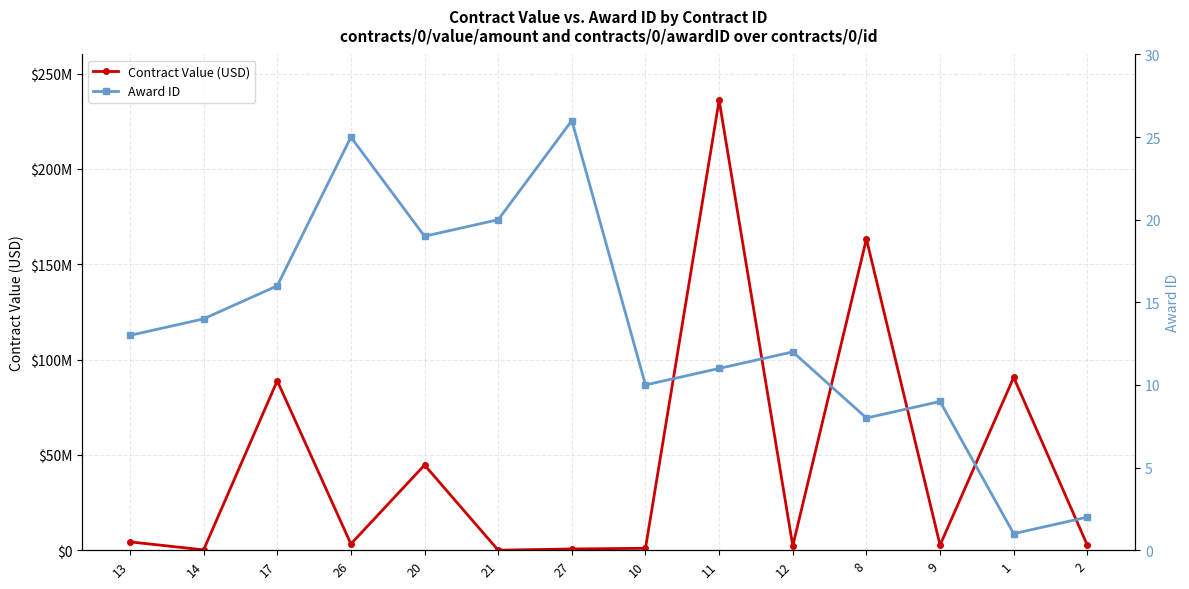

Read the Contract Value (USD) value at 1.

90647090.0